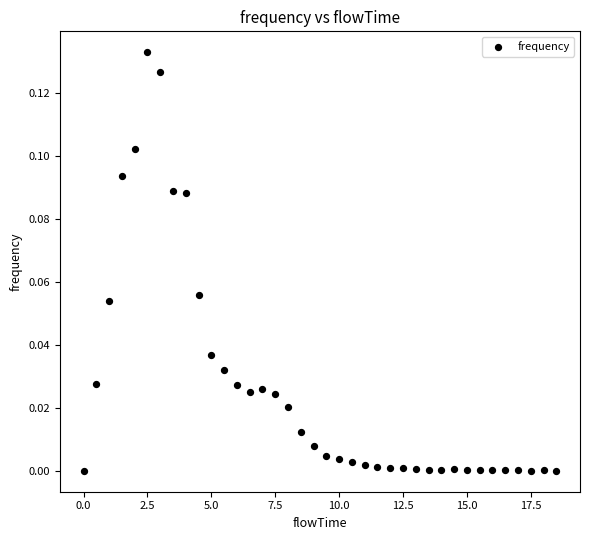

What is the range of X values (max minus min)?

18.5